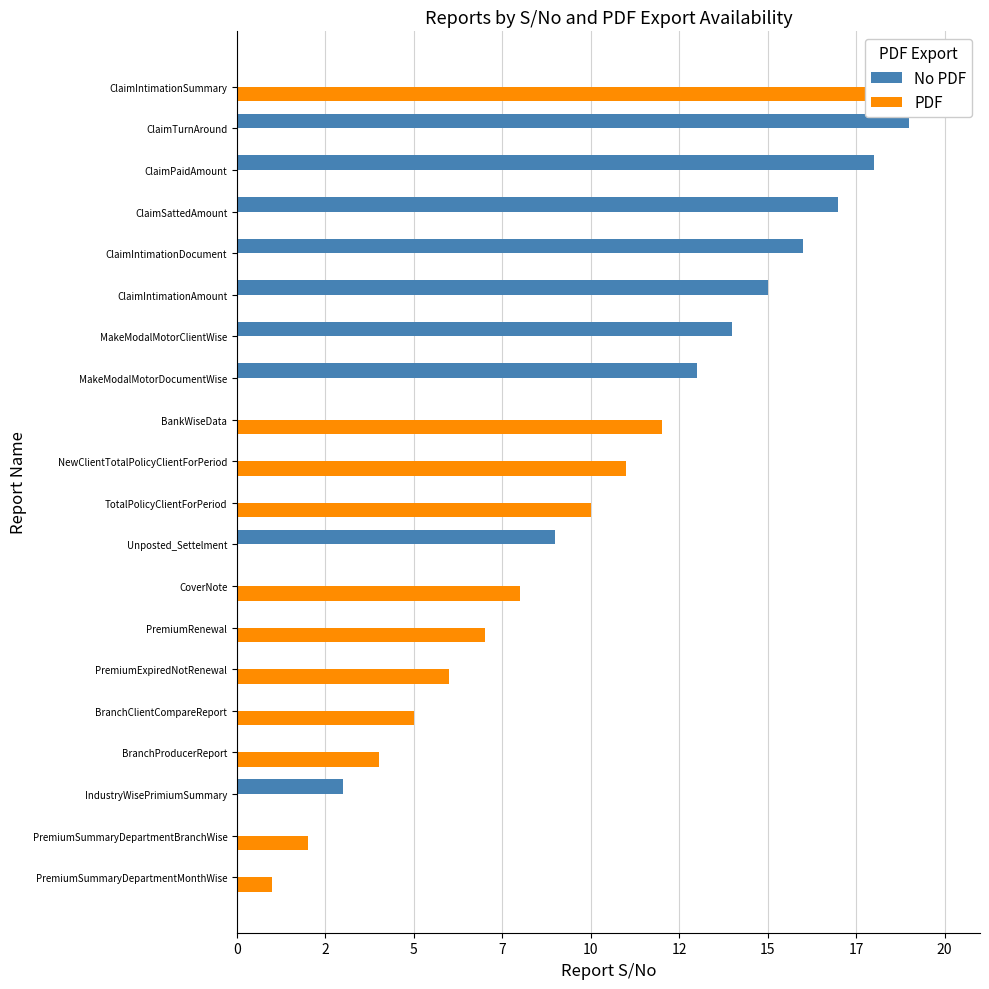

List the series in order of their peak value, highest first.

PDF, No PDF